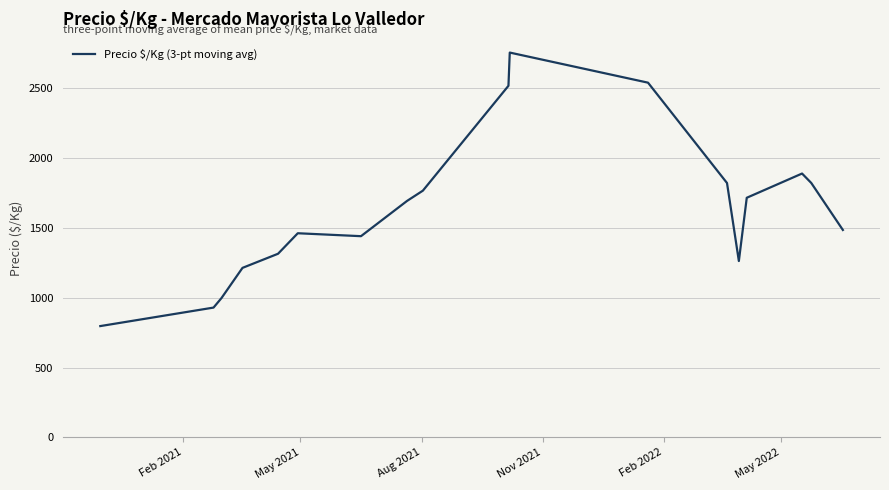

What is the minimum value shown in the chart?

796.5